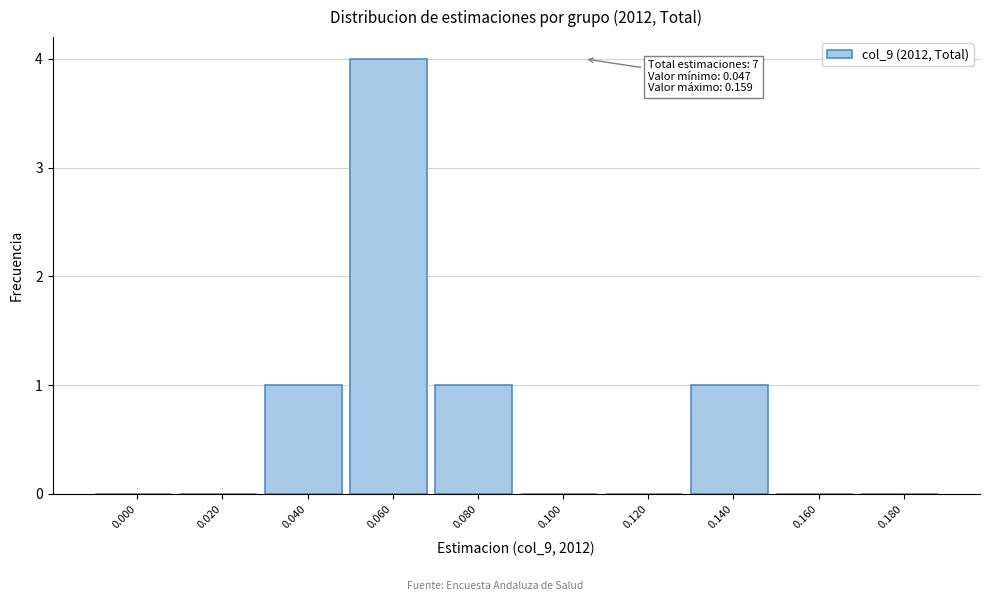

Reading left to right, list all the values displayed in this chart.

0.000=0	0.020=0	0.040=1	0.060=4	0.080=1	0.100=0	0.120=0	0.140=1	0.160=0	0.180=0